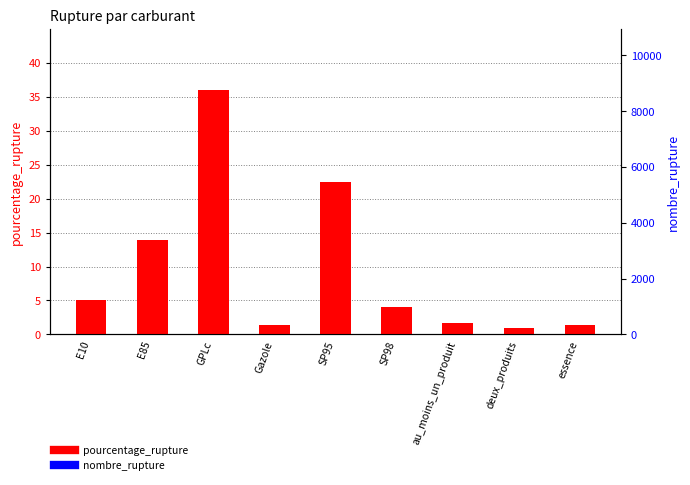

At which category is the sum across all series the highest?

GPLc